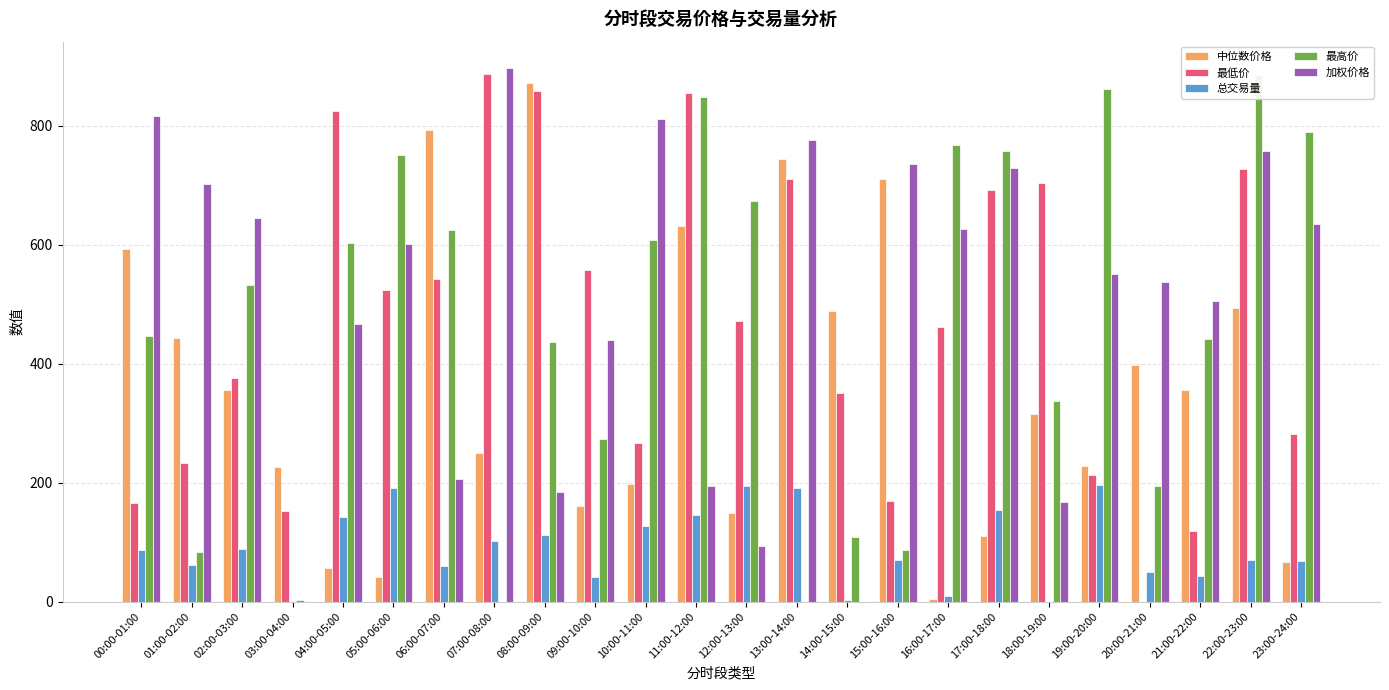

How many data points in 最低价 are less than 472?

12